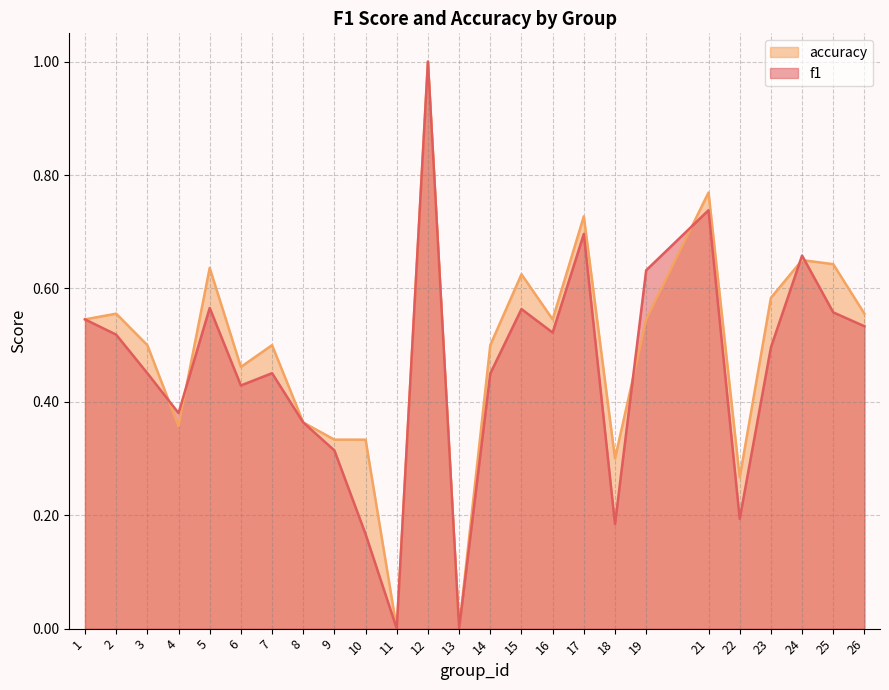

Which category has the highest value in the f1 series?

12